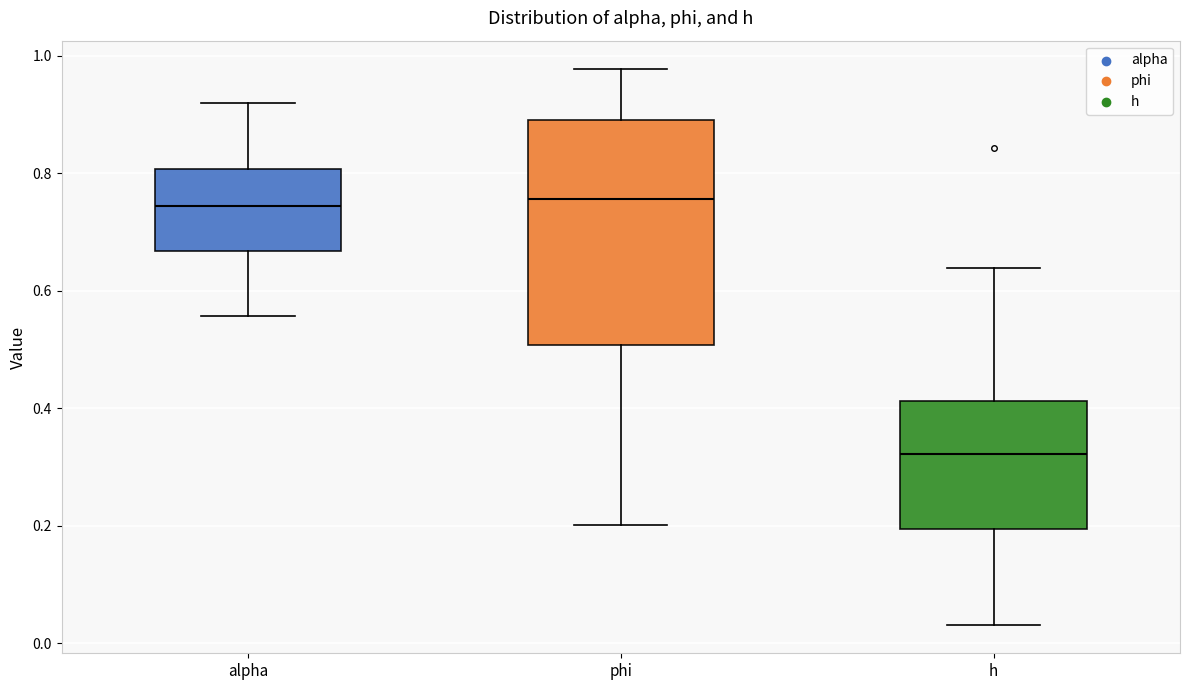

Reading left to right, transcribe this box plot: for each box, give where its median line is, the range the box spans, and where its two whiskers end, as read against the y-axis. The values are not printed on the chart, so give them approximately, as read against the axis.

alpha: median 0.74, box 0.66 to 0.80, whiskers 0.56 to 0.92
phi: median 0.76, box 0.50 to 0.90, whiskers 0.20 to 0.98
h: median 0.32, box 0.20 to 0.42, whiskers 0.04 to 0.64